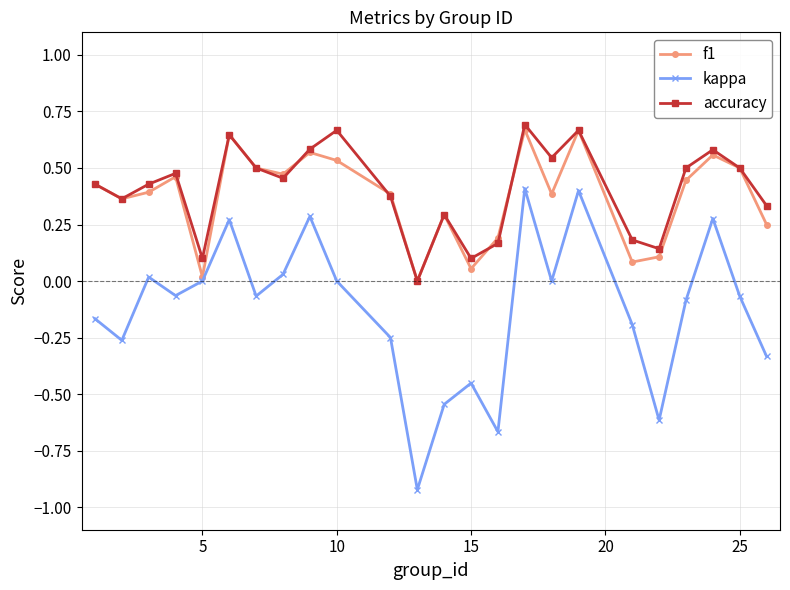

Which series has the largest range (max minus min)?

kappa